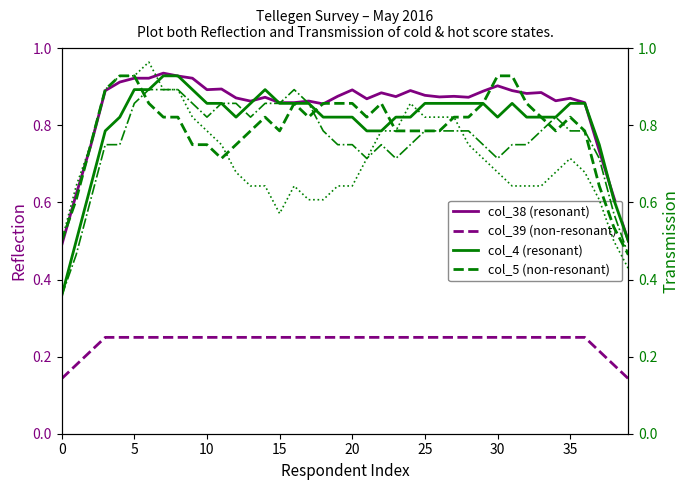

How many interior local valleys does the col_4 (resonant) series have?

7